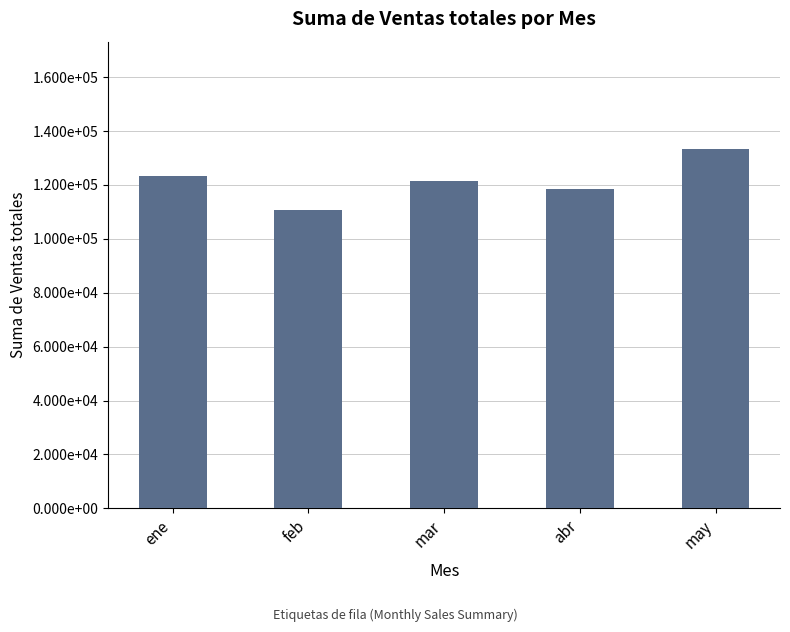

What is the difference between the values at mar and abr?

2870.0